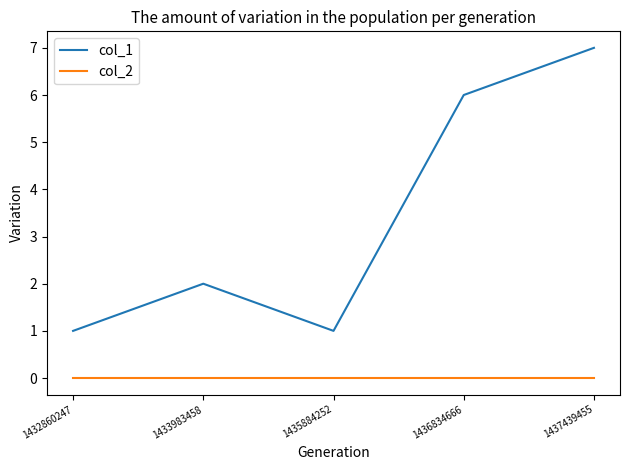

How many interior local valleys does the col_1 series have?

1